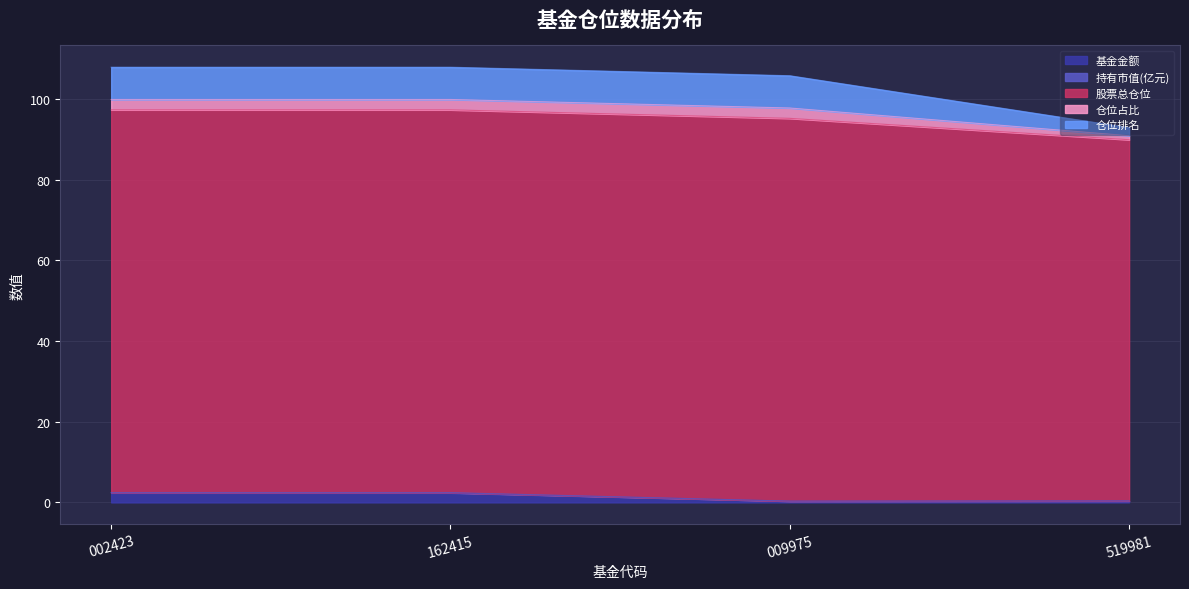

What is the approximate value of 基金金额 at 162415?

2.4